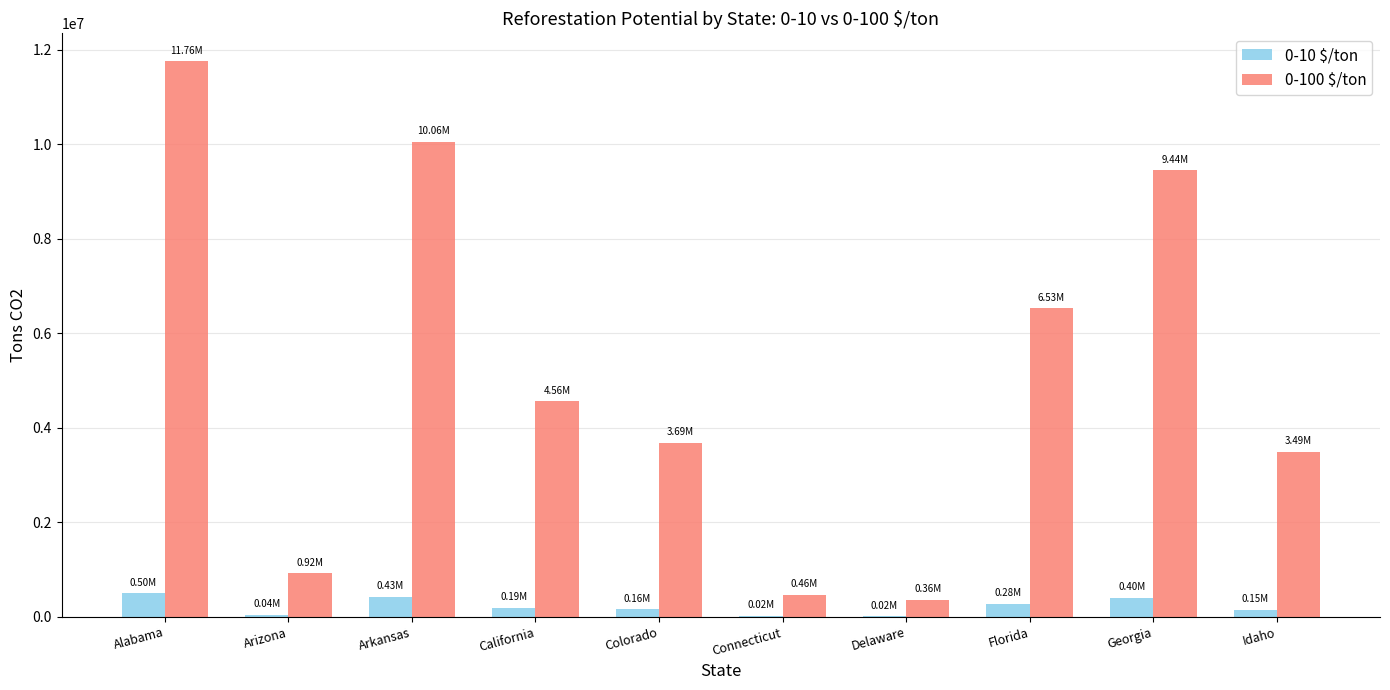

Where is 0-100 $/ton nearest to the value 6060929?

Florida